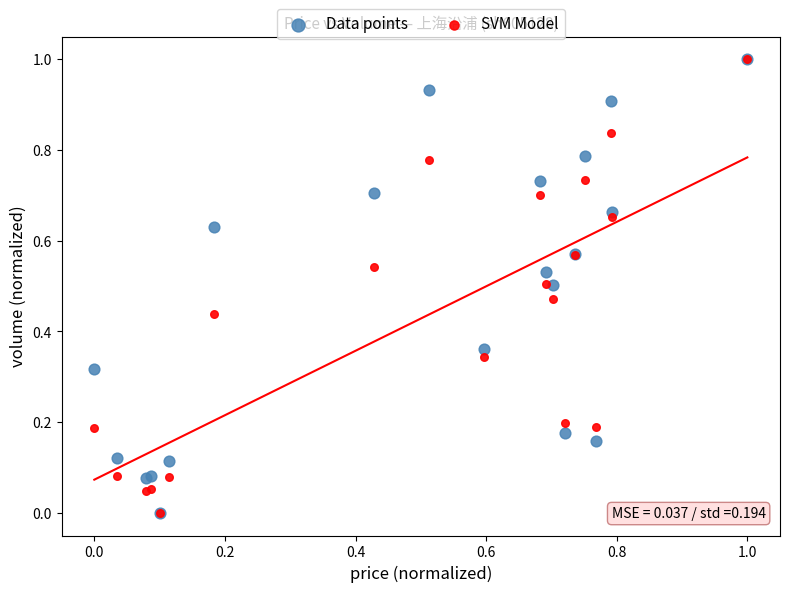

What are all the series names shown in the legend?

Data points, SVM Model